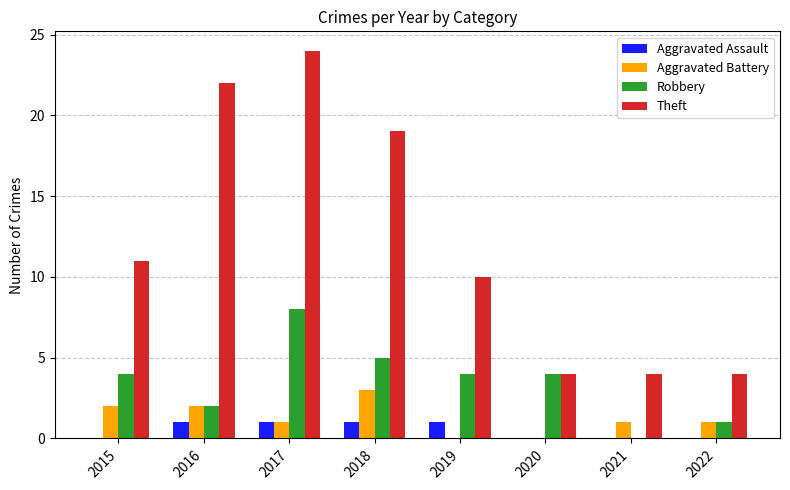

Is the value of Theft at 2019 greater than the value of Robbery at 2020?

Yes